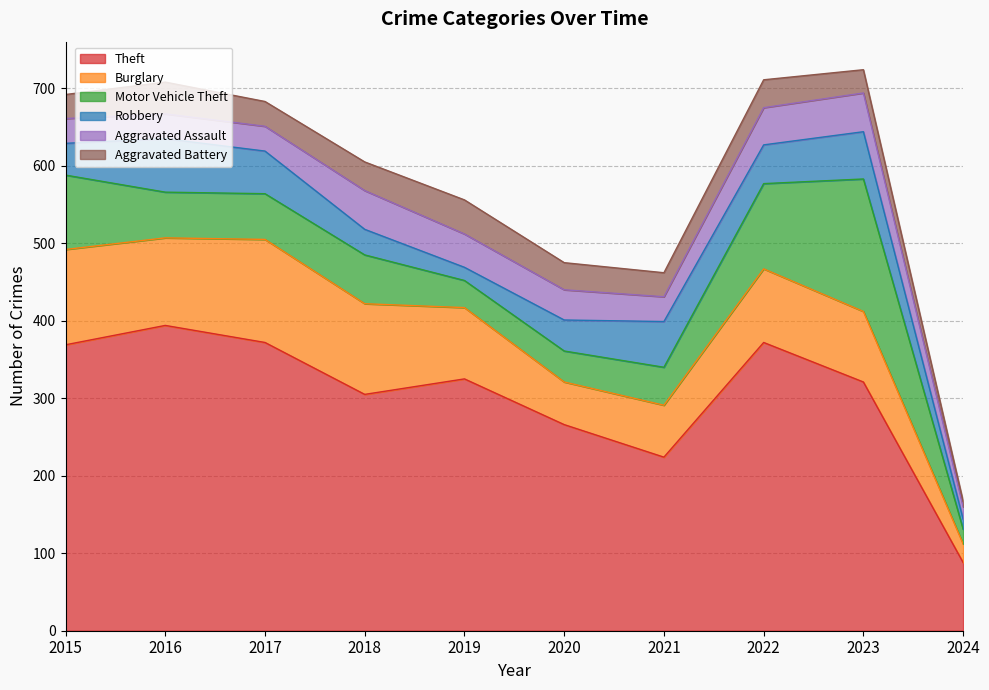

Where is the first local maximum for Burglary?

2017